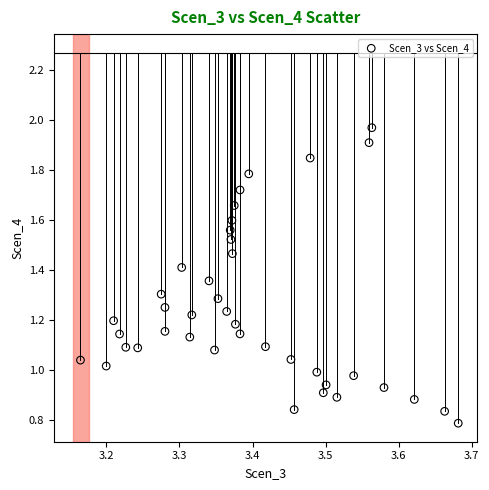

What is the range of X values (max minus min)?

0.5